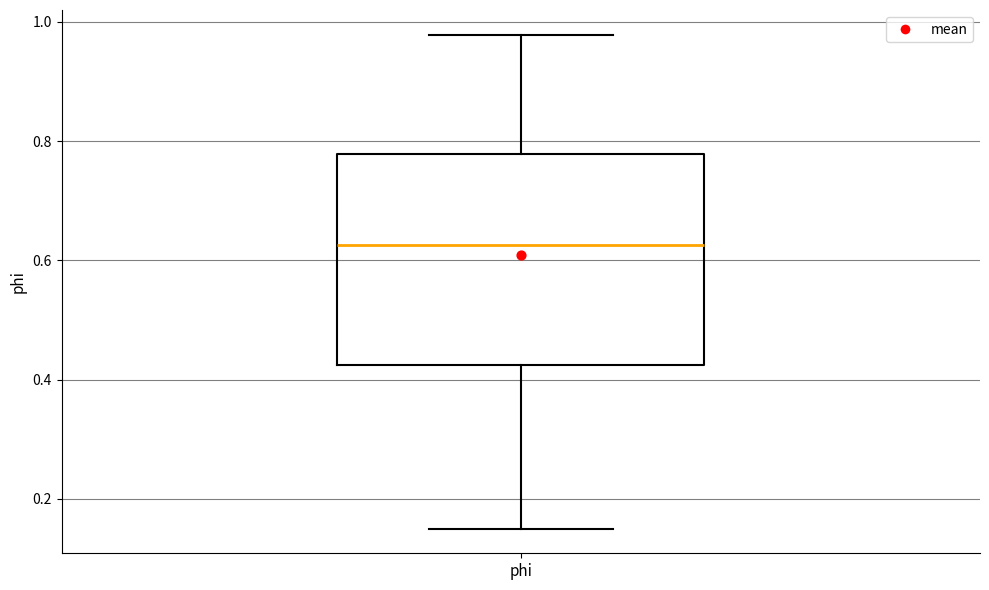

Transcribe this box plot: give where the median line is, the range the box spans, and where the two whiskers end, as read against the y-axis. The values are not printed on the chart, so give them approximately, as read against the axis.

median 0.62, box 0.42 to 0.78, whiskers 0.16 to 0.98